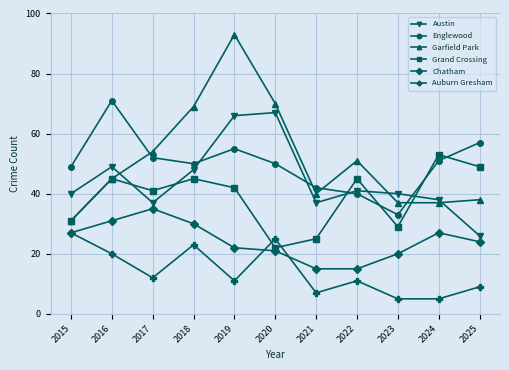

In Garfield Park, how many points are higher than both neighbors (excluding endpoints)?

2